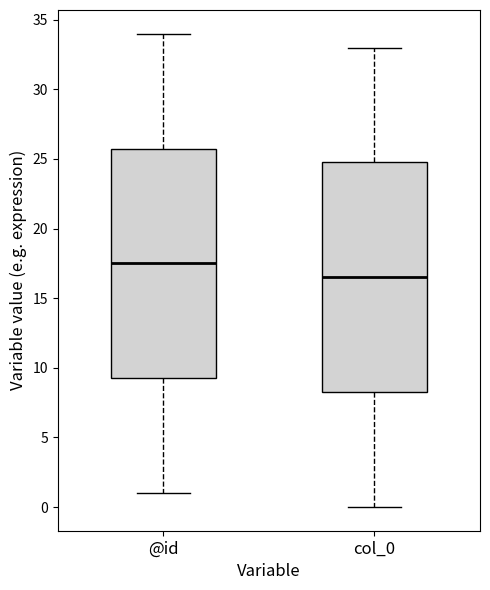

Reading left to right, transcribe this box plot: for each box, give where its median line is, the range the box spans, and where its two whiskers end, as read against the y-axis. The values are not printed on the chart, so give them approximately, as read against the axis.

@id: median 17.5, box 9.5 to 26.0, whiskers 1.0 to 34.0
col_0: median 16.5, box 8.5 to 25.0, whiskers 0.0 to 33.0